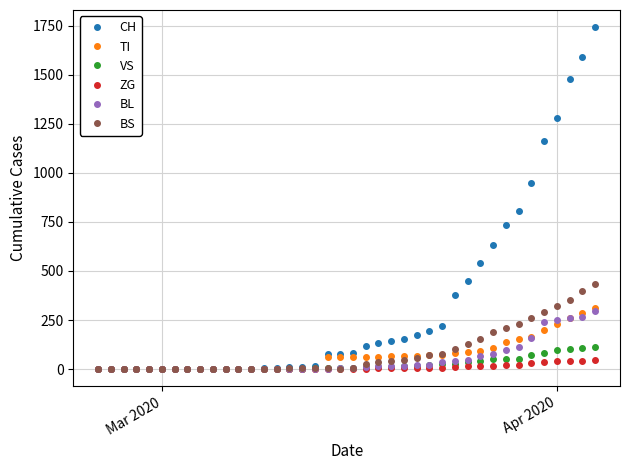

At how many categories does at least one series exceed 569?

9